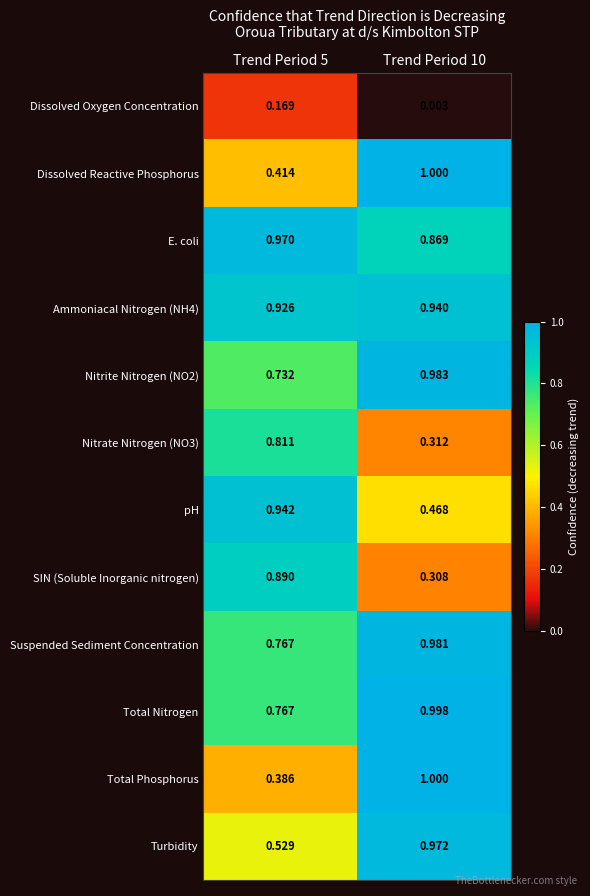

Which series has the largest range (max minus min)?

Total Phosphorus